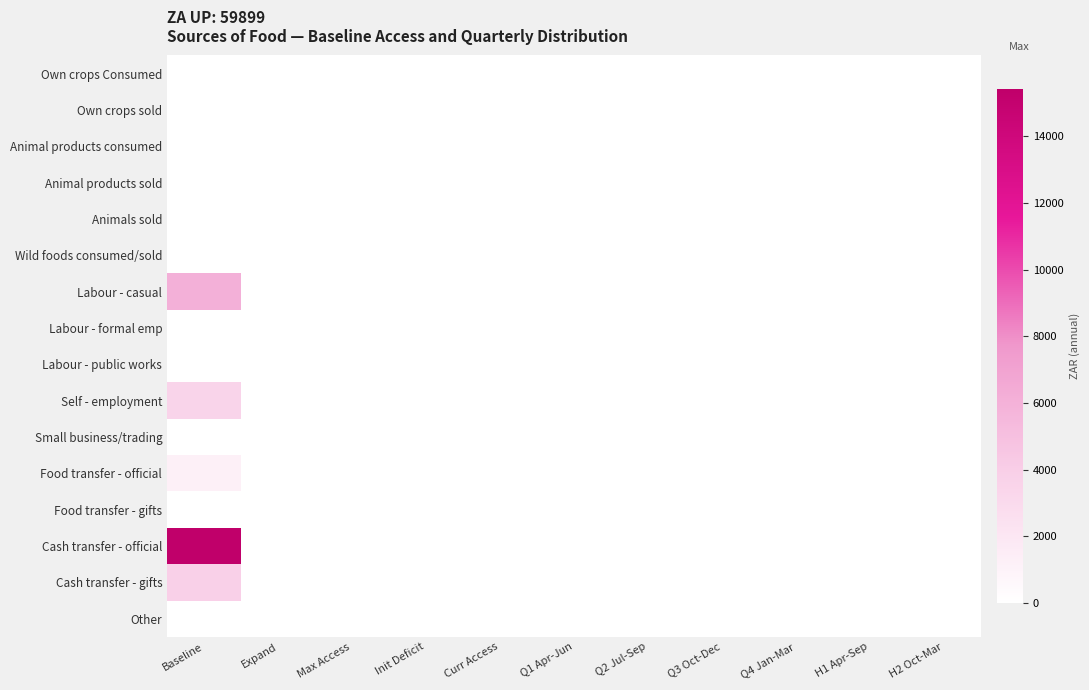

Reading left to right, list all the values displayed in this chart.

Own crops Consumed: Baseline=0.0	Expand=0.0	Max Access=0.0	Init Deficit=0.0	Curr Access=0.0	Q1 Apr-Jun=0.0	Q2 Jul-Sep=0.0	Q3 Oct-Dec=0.0	Q4 Jan-Mar=0.0	H1 Apr-Sep=0.0	H2 Oct-Mar=0.0
Own crops sold: Baseline=0.0	Expand=0.0	Max Access=0.0	Init Deficit=0.0	Curr Access=0.0	Q1 Apr-Jun=0.0	Q2 Jul-Sep=0.0	Q3 Oct-Dec=0.0	Q4 Jan-Mar=0.0	H1 Apr-Sep=0.0	H2 Oct-Mar=0.0
Animal products consumed: Baseline=0.0	Expand=0.0	Max Access=0.0	Init Deficit=0.0	Curr Access=0.0	Q1 Apr-Jun=0.0	Q2 Jul-Sep=0.0	Q3 Oct-Dec=0.0	Q4 Jan-Mar=0.0	H1 Apr-Sep=0.0	H2 Oct-Mar=0.0
Animal products sold: Baseline=0.0	Expand=0.0	Max Access=0.0	Init Deficit=0.0	Curr Access=0.0	Q1 Apr-Jun=0.0	Q2 Jul-Sep=0.0	Q3 Oct-Dec=0.0	Q4 Jan-Mar=0.0	H1 Apr-Sep=0.0	H2 Oct-Mar=0.0
Animals sold: Baseline=0.0	Expand=0.0	Max Access=0.0	Init Deficit=0.0	Curr Access=0.0	Q1 Apr-Jun=0.0	Q2 Jul-Sep=0.0	Q3 Oct-Dec=0.0	Q4 Jan-Mar=0.0	H1 Apr-Sep=0.0	H2 Oct-Mar=0.0
Wild foods consumed/sold: Baseline=0.0	Expand=0.0	Max Access=0.0	Init Deficit=0.7	Curr Access=0.0	Q1 Apr-Jun=0.0	Q2 Jul-Sep=0.0	Q3 Oct-Dec=0.0	Q4 Jan-Mar=0.0	H1 Apr-Sep=0.0	H2 Oct-Mar=0.0
Labour - casual: Baseline=6044.2	Expand=0.0	Max Access=0.0	Init Deficit=0.0	Curr Access=0.0	Q1 Apr-Jun=0.0	Q2 Jul-Sep=0.0	Q3 Oct-Dec=0.0	Q4 Jan-Mar=0.0	H1 Apr-Sep=0.0	H2 Oct-Mar=0.0
Labour - formal emp: Baseline=0.0	Expand=0.0	Max Access=0.0	Init Deficit=0.0	Curr Access=0.0	Q1 Apr-Jun=0.0	Q2 Jul-Sep=0.0	Q3 Oct-Dec=0.0	Q4 Jan-Mar=0.0	H1 Apr-Sep=0.0	H2 Oct-Mar=0.0
Labour - public works: Baseline=0.0	Expand=0.0	Max Access=0.0	Init Deficit=0.0	Curr Access=0.0	Q1 Apr-Jun=0.0	Q2 Jul-Sep=0.0	Q3 Oct-Dec=0.0	Q4 Jan-Mar=0.0	H1 Apr-Sep=0.0	H2 Oct-Mar=0.0
Self - employment: Baseline=3518.3	Expand=0.0	Max Access=0.0	Init Deficit=0.0	Curr Access=0.0	Q1 Apr-Jun=0.0	Q2 Jul-Sep=0.0	Q3 Oct-Dec=0.0	Q4 Jan-Mar=0.0	H1 Apr-Sep=0.0	H2 Oct-Mar=0.0
Small business/trading: Baseline=0.0	Expand=0.0	Max Access=0.0	Init Deficit=0.0	Curr Access=0.0	Q1 Apr-Jun=0.0	Q2 Jul-Sep=0.0	Q3 Oct-Dec=0.0	Q4 Jan-Mar=0.0	H1 Apr-Sep=0.0	H2 Oct-Mar=0.0
Food transfer - official: Baseline=1221.0	Expand=0.0	Max Access=0.0	Init Deficit=0.0	Curr Access=0.0	Q1 Apr-Jun=0.0	Q2 Jul-Sep=0.0	Q3 Oct-Dec=0.0	Q4 Jan-Mar=0.0	H1 Apr-Sep=0.0	H2 Oct-Mar=0.0
Food transfer - gifts: Baseline=0.0	Expand=0.0	Max Access=0.0	Init Deficit=0.0	Curr Access=0.0	Q1 Apr-Jun=0.0	Q2 Jul-Sep=0.0	Q3 Oct-Dec=0.0	Q4 Jan-Mar=0.0	H1 Apr-Sep=0.0	H2 Oct-Mar=0.0
Cash transfer - official: Baseline=15408.3	Expand=0.0	Max Access=0.0	Init Deficit=0.0	Curr Access=0.0	Q1 Apr-Jun=0.0	Q2 Jul-Sep=0.0	Q3 Oct-Dec=0.0	Q4 Jan-Mar=0.0	H1 Apr-Sep=0.0	H2 Oct-Mar=0.0
Cash transfer - gifts: Baseline=3825.0	Expand=0.0	Max Access=0.0	Init Deficit=0.0	Curr Access=0.0	Q1 Apr-Jun=0.0	Q2 Jul-Sep=0.0	Q3 Oct-Dec=0.0	Q4 Jan-Mar=0.0	H1 Apr-Sep=0.0	H2 Oct-Mar=0.0
Other: Baseline=0.0	Expand=0.0	Max Access=0.0	Init Deficit=0.0	Curr Access=0.0	Q1 Apr-Jun=0.0	Q2 Jul-Sep=0.0	Q3 Oct-Dec=0.0	Q4 Jan-Mar=0.0	H1 Apr-Sep=0.0	H2 Oct-Mar=0.0